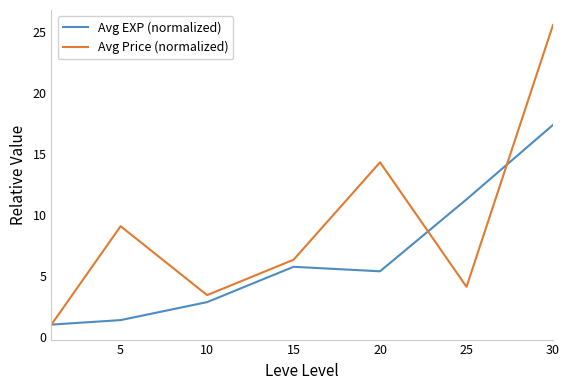

Reading left to right, transcribe all the data shown in this chart.

Avg EXP (normalized): 1.0	1.4	2.8	5.7	5.4	11.3	17.4
Avg Price (normalized): 1.0	9.1	3.4	6.3	14.3	4.1	25.6